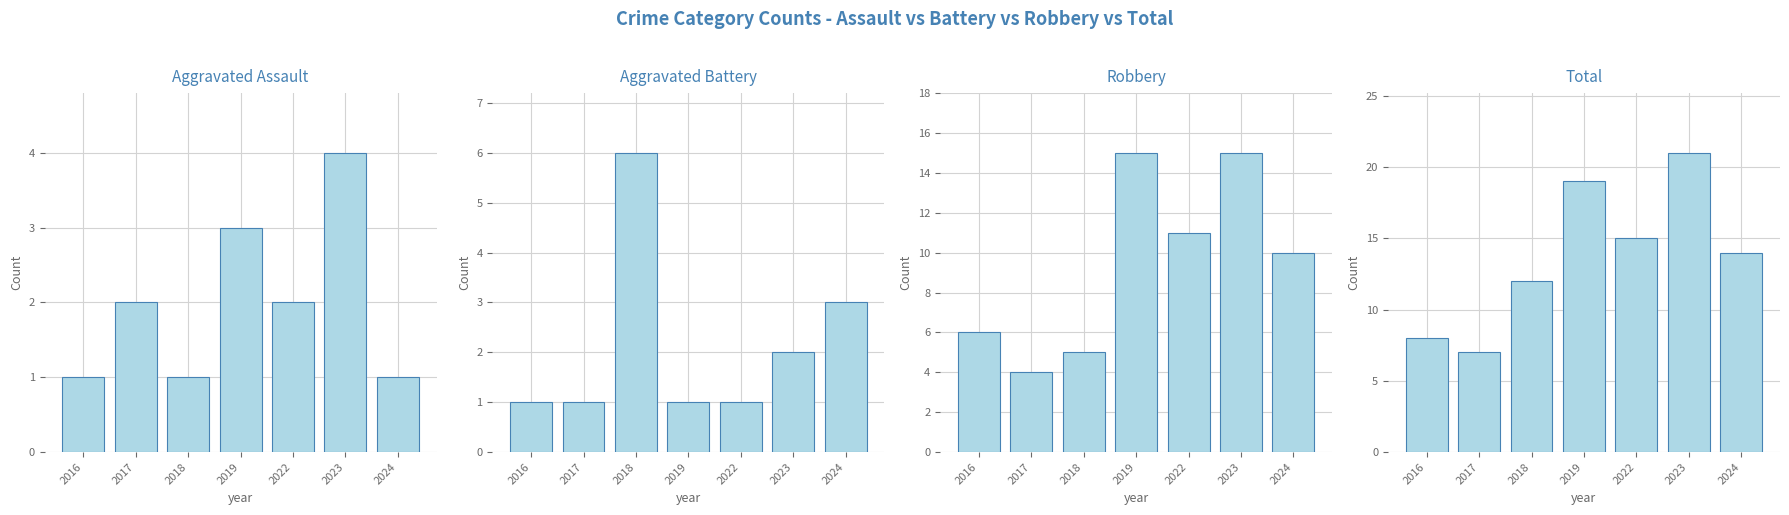

Reading right to left, what are all the values shown in this chart?

Aggravated Assault: 2024=1	2023=4	2022=2	2019=3	2018=1	2017=2	2016=1
Aggravated Battery: 2024=3	2023=2	2022=1	2019=1	2018=6	2017=1	2016=1
Robbery: 2024=10	2023=15	2022=11	2019=15	2018=5	2017=4	2016=6
Total: 2024=14	2023=21	2022=15	2019=19	2018=12	2017=7	2016=8